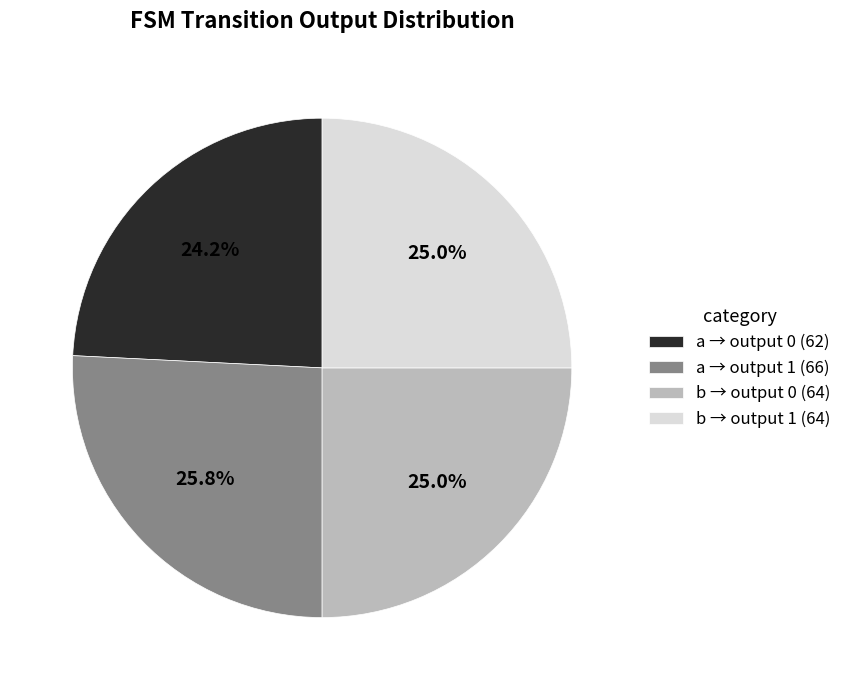

Is there any slice that represents more than half of the pie?

No